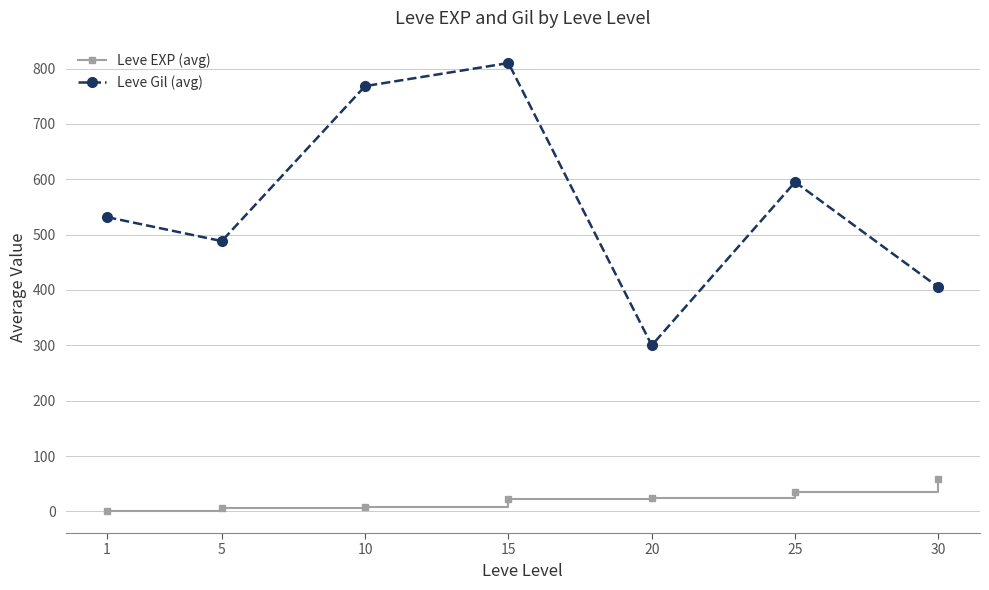

At 1, list the series in order from smallest to largest.

Leve EXP (avg), Leve Gil (avg)